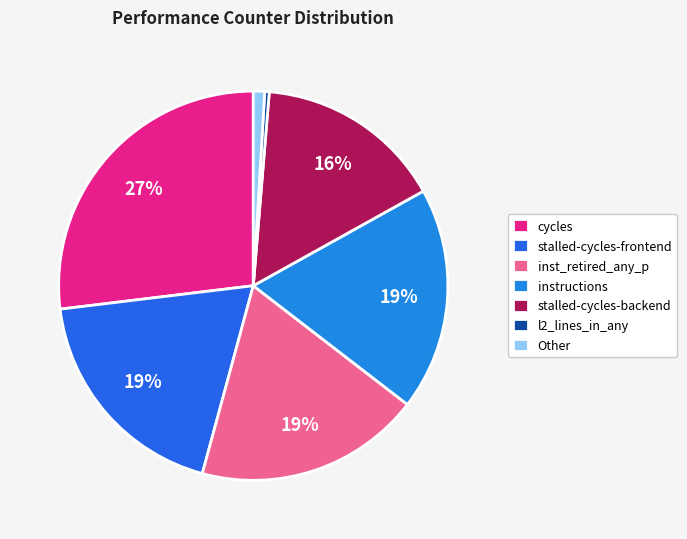

Count the number of slices in the pie.

7